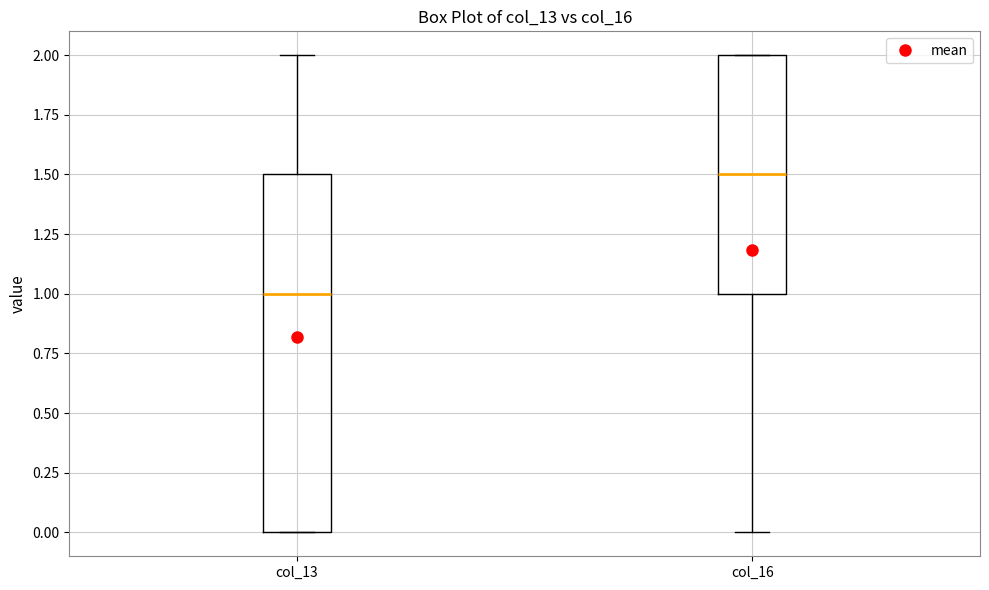

Where is the lower edge of the box for col_16 on the y-axis? The values are not printed on the chart, so give them approximately, as read against the axis.

1.0